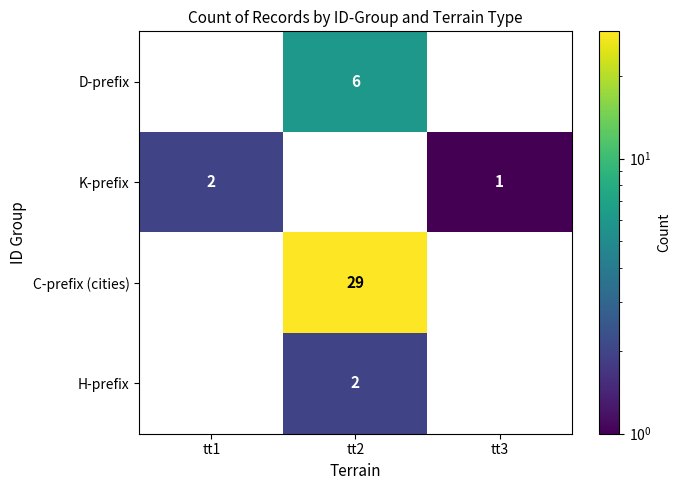

Reading left to right, list all the values displayed in this chart.

D-prefix: 0	6	0
K-prefix: 2	0	1
C-prefix (cities): 0	29	0
H-prefix: 0	2	0